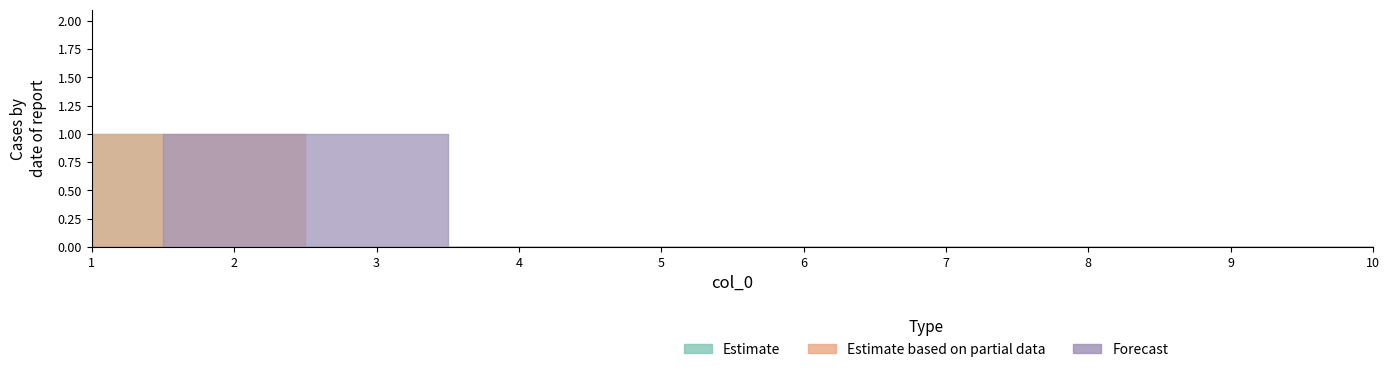

True or false: 2 and 4 intersect in this chart.

False